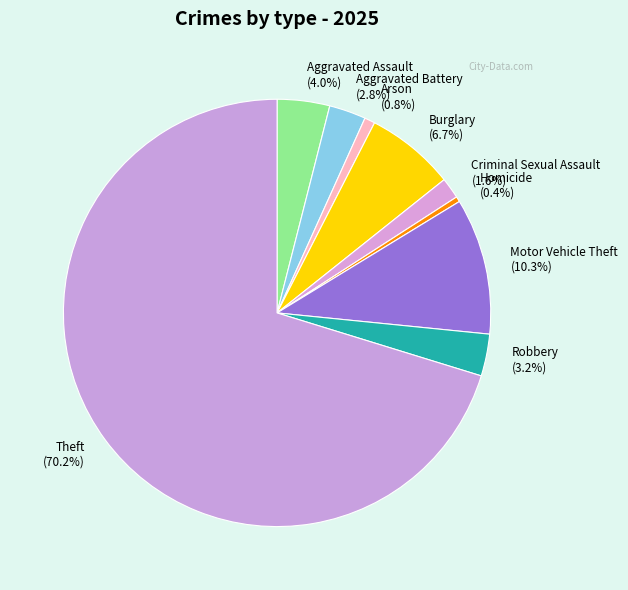

What is the total percentage of Criminal Sexual Assault and Aggravated Battery?

4.4%